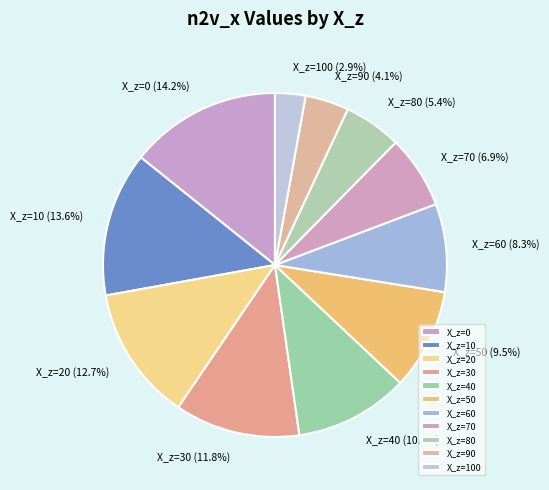

Is X_z=50 the majority of the pie?

No